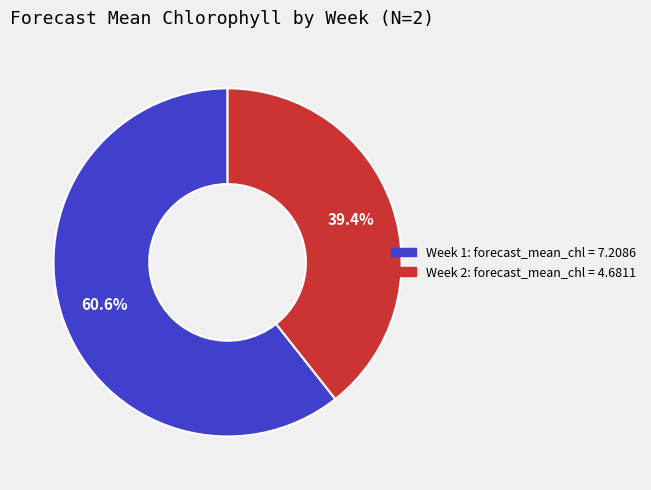

How many slices are in this pie chart?

2